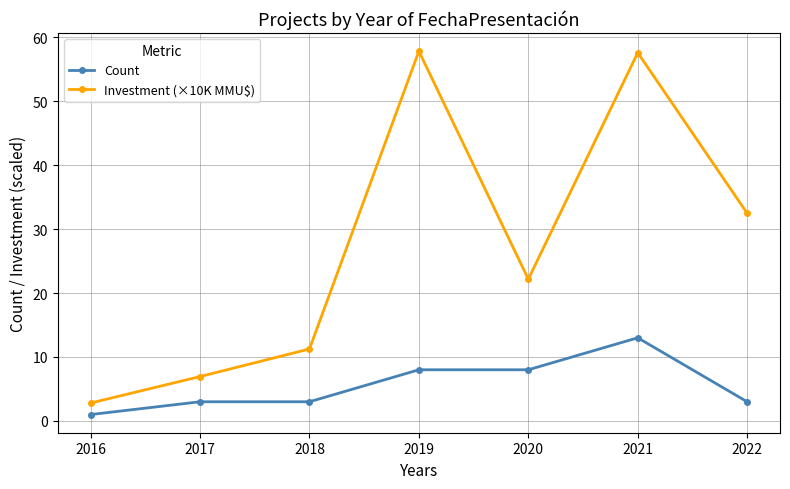

True or false: Investment (×10K MMU$) and Count cross at least once.

False